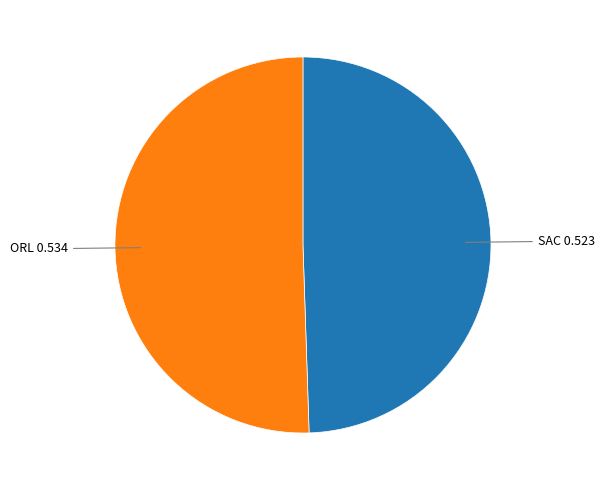

Does any single category account for the majority?

Yes